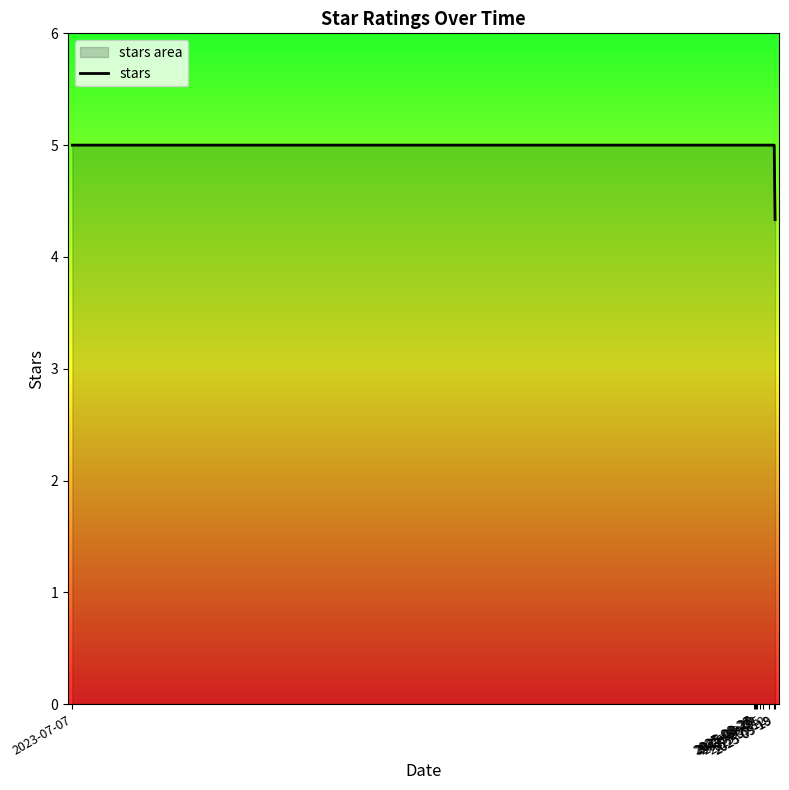

Rank the categories by value from highest to lowest.

2023-07-07, 2025-08-26, 2025-08-27, 2025-08-28, 2025-08-29, 2025-09-02, 2025-09-05, 2025-09-12, 2025-09-18, 2025-09-19